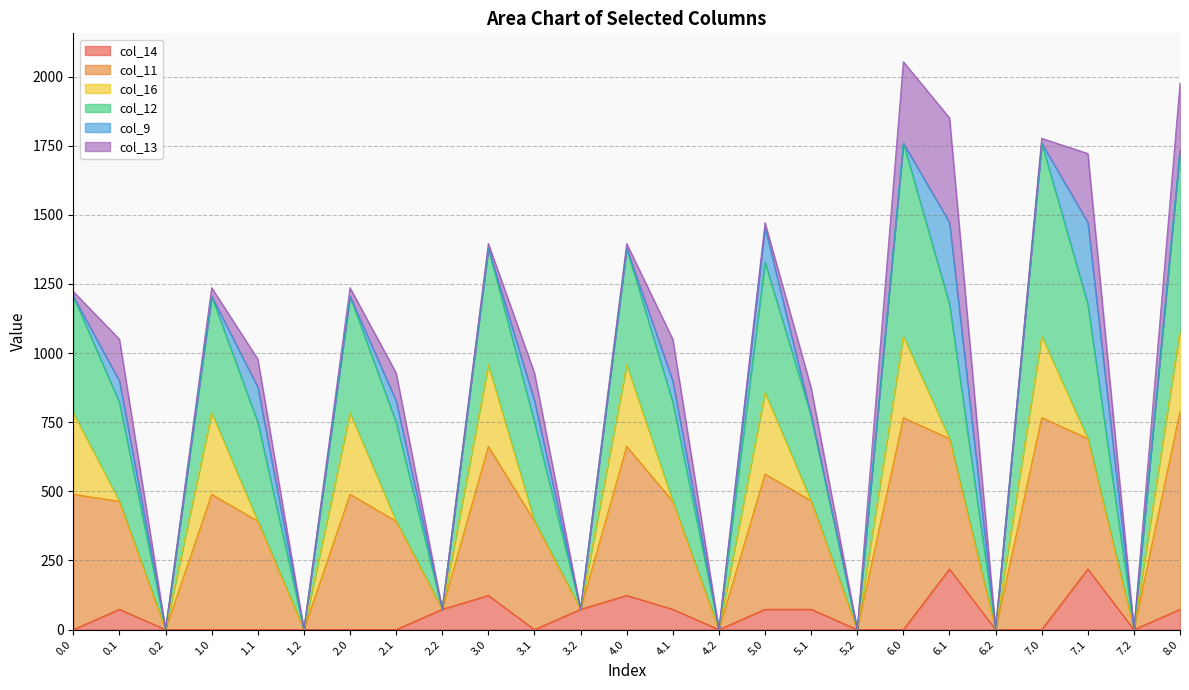

The value of col_14 at 1.1 is 0.0. True or false?

True